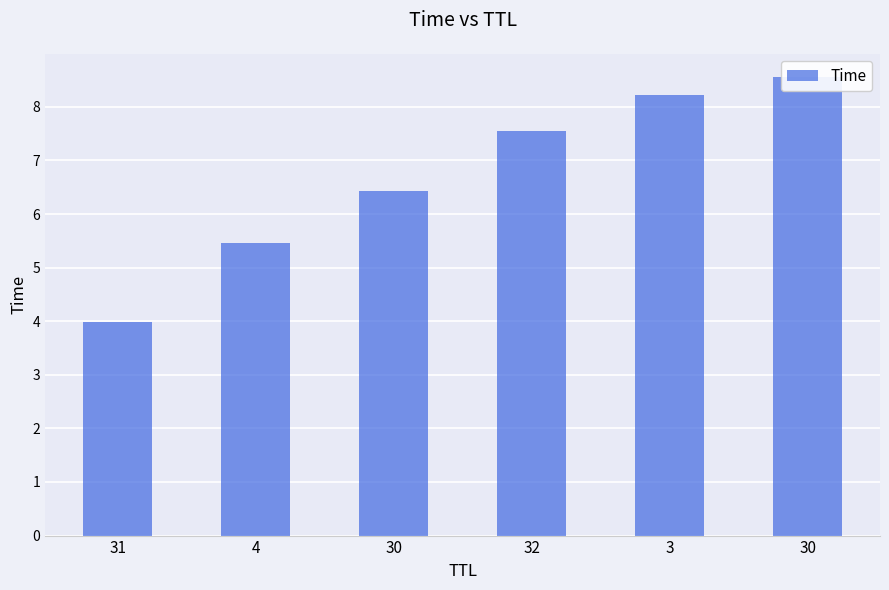

Are the bars horizontal?

No